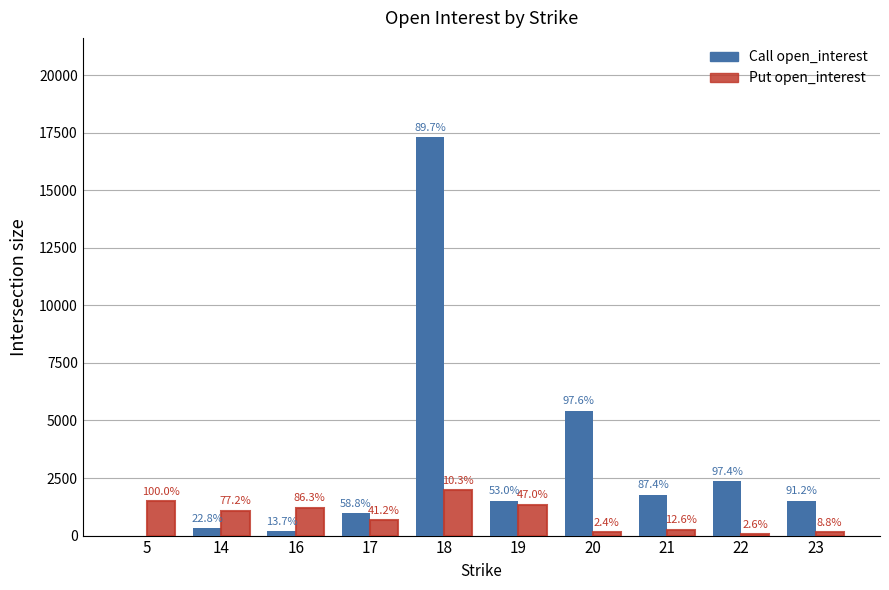

Are the bars horizontal?

No